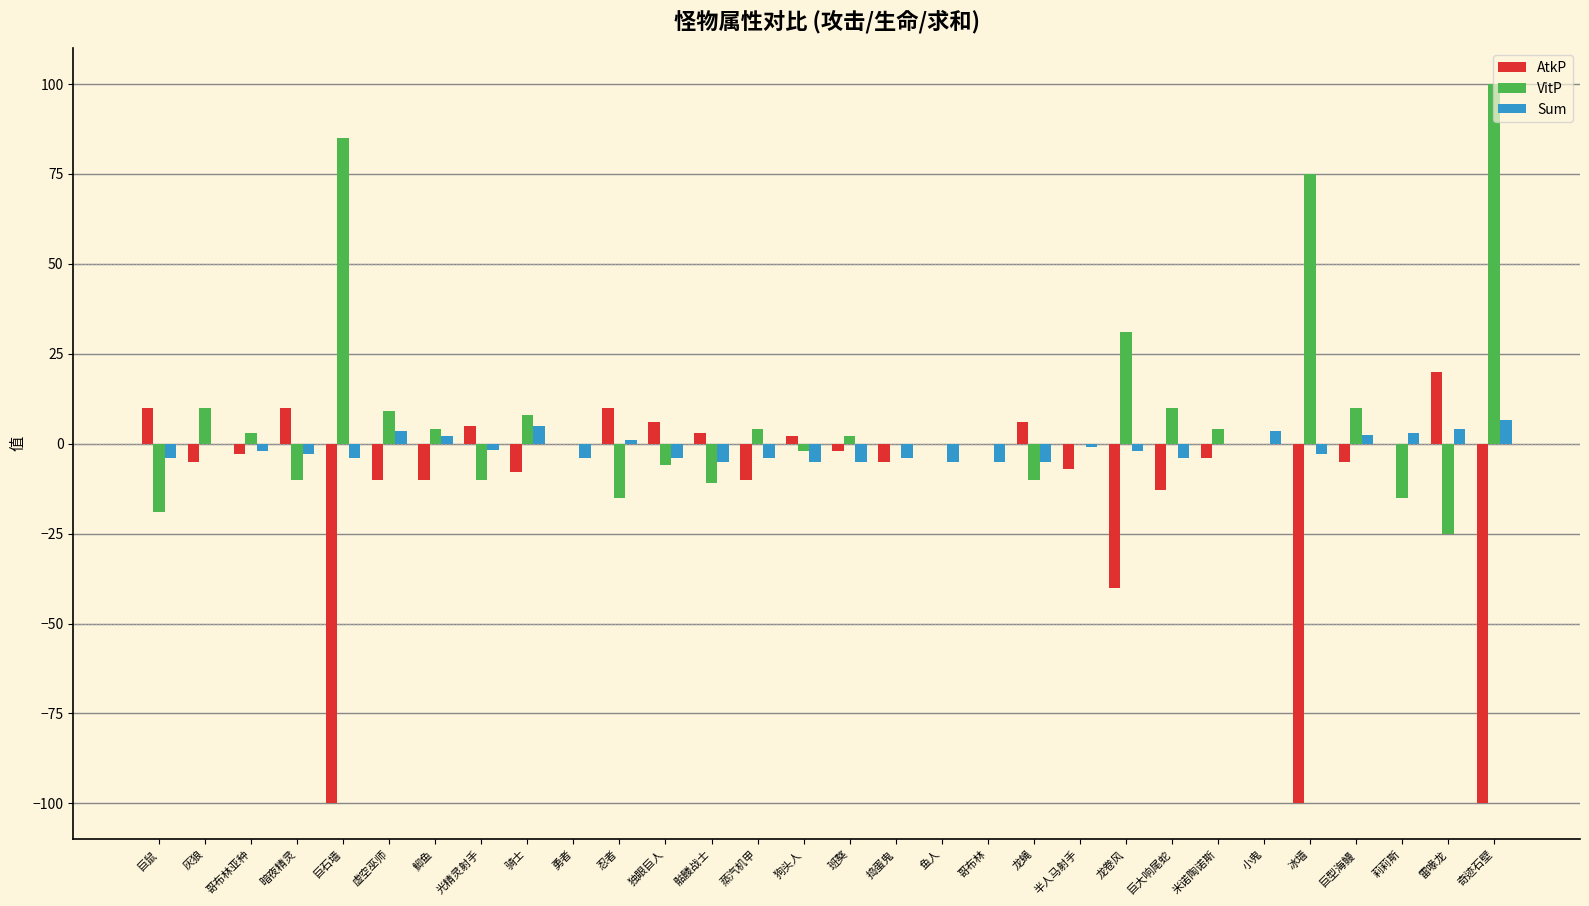

Which series has the largest total across all categories?

VitP